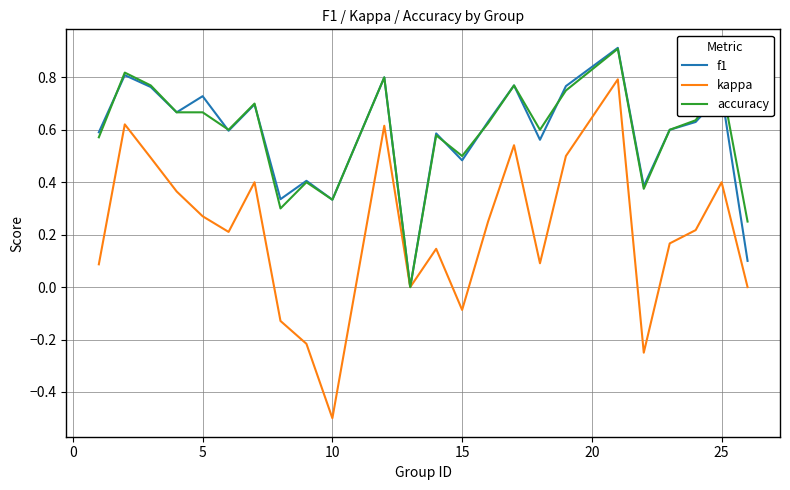

Which series has the widest spread of values?

kappa